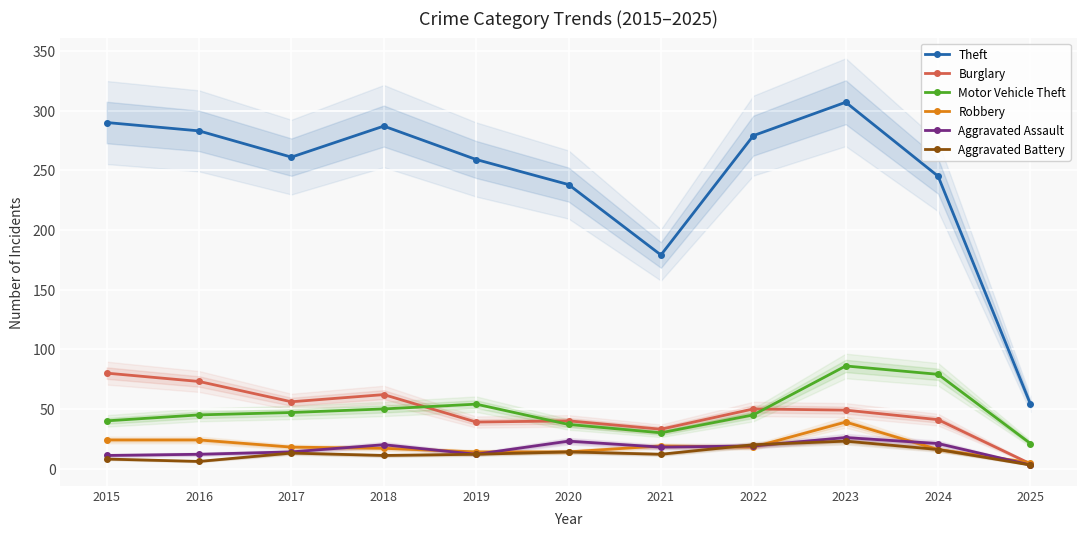

Reading left to right, list all the values displayed in this chart.

Theft: 2015=290	2016=283	2017=261	2018=287	2019=259	2020=238	2021=179	2022=279	2023=307	2024=245	2025=54
Burglary: 2015=80	2016=73	2017=56	2018=62	2019=39	2020=40	2021=33	2022=50	2023=49	2024=41	2025=4
Motor Vehicle Theft: 2015=40	2016=45	2017=47	2018=50	2019=54	2020=37	2021=30	2022=45	2023=86	2024=79	2025=21
Robbery: 2015=24	2016=24	2017=18	2018=17	2019=14	2020=14	2021=19	2022=18	2023=39	2024=16	2025=5
Aggravated Assault: 2015=11	2016=12	2017=14	2018=20	2019=12	2020=23	2021=18	2022=19	2023=26	2024=21	2025=3
Aggravated Battery: 2015=8	2016=6	2017=13	2018=11	2019=12	2020=14	2021=12	2022=20	2023=23	2024=16	2025=3